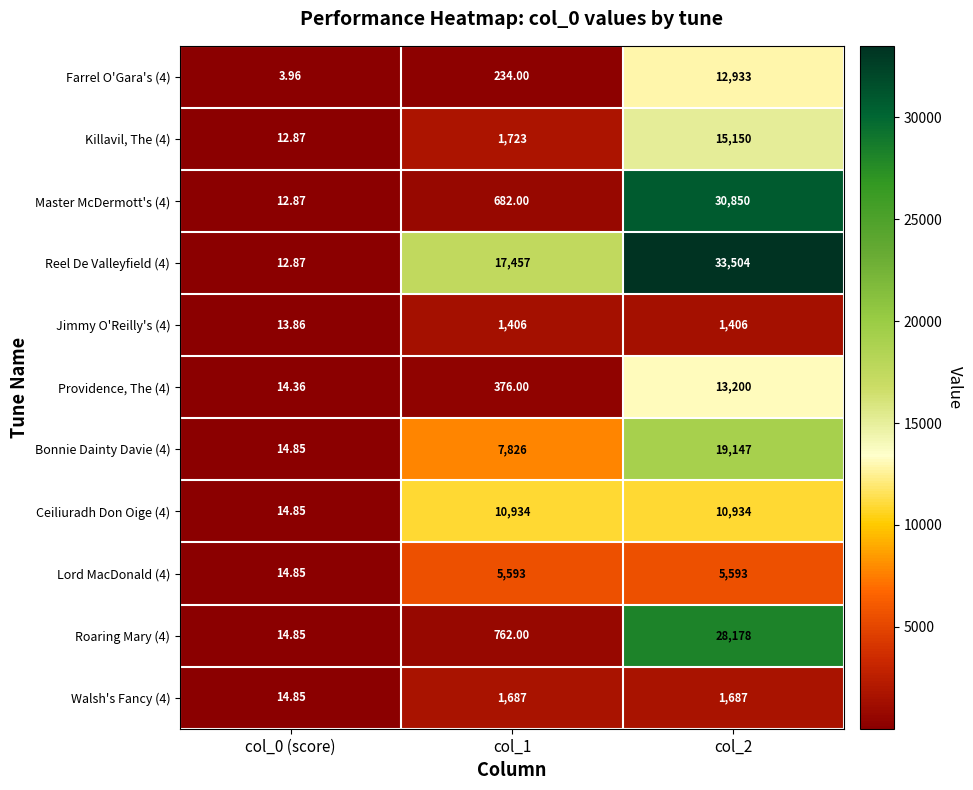

Is the value of Lord MacDonald (4) at col_2 greater than the value of Farrel O'Gara's (4) at col_0 (score)?

Yes